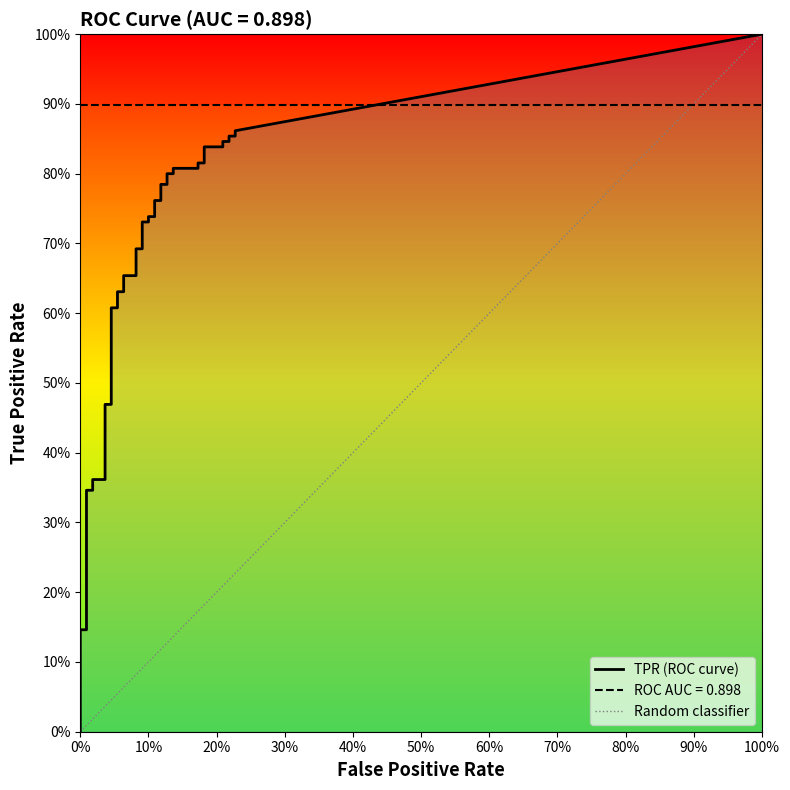

Between 9 and 17, which is larger?

17